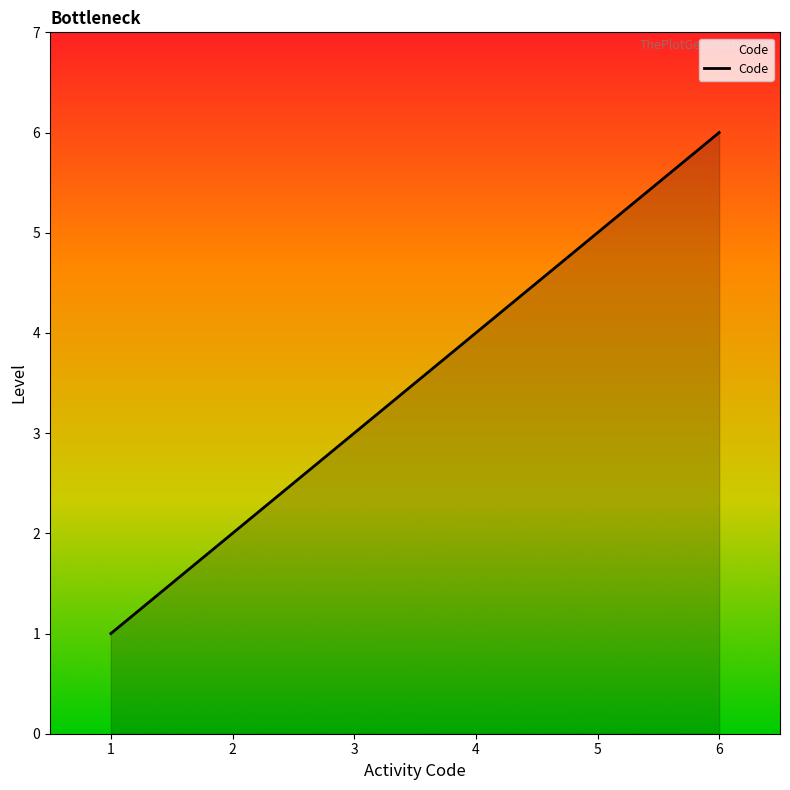

Approximately how many times larger is the value at 2 compared to 1?

2.0